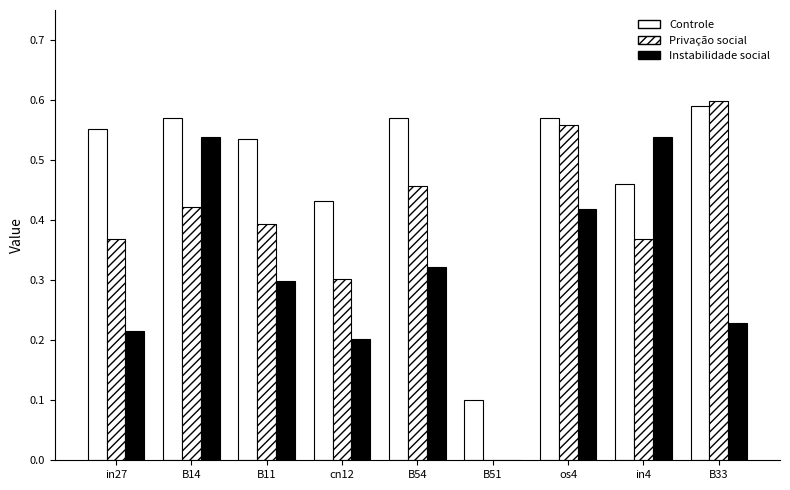

Are the bars horizontal?

No